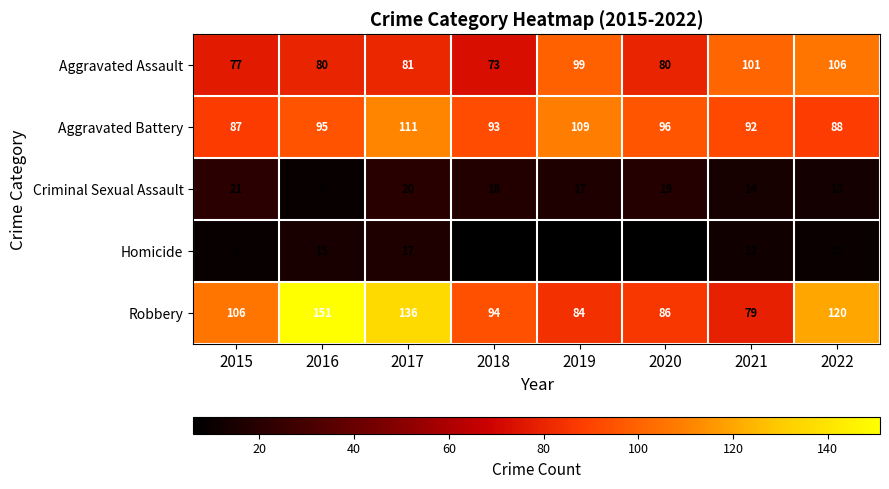

Where is Robbery nearest to the value 115?

2022